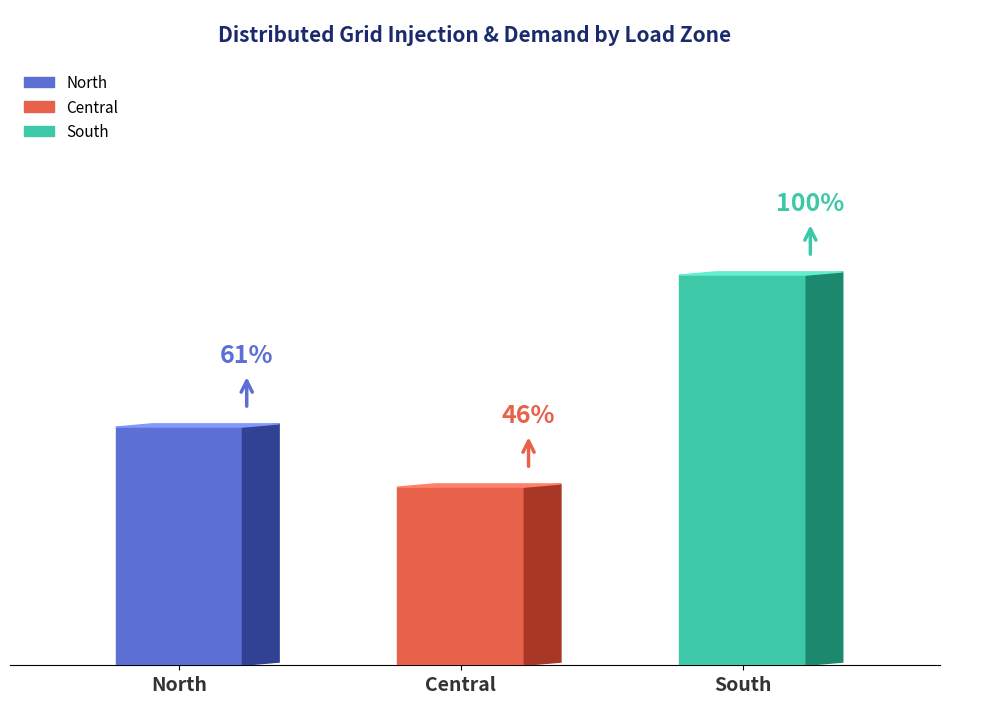

Does the chart contain stacked bars?

No